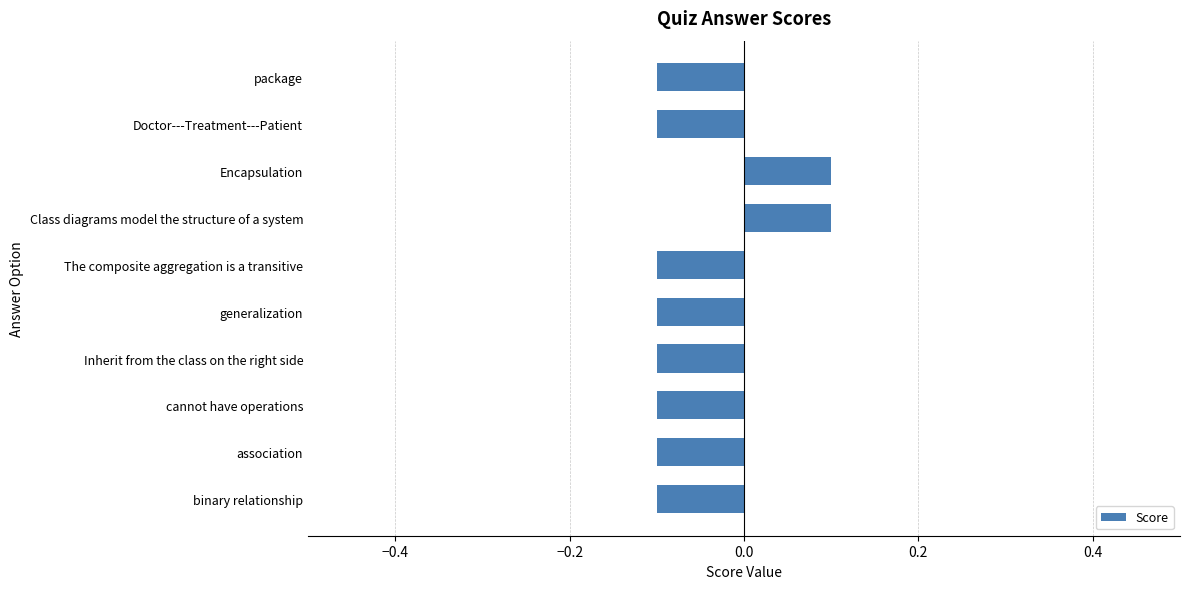

What is the smallest value displayed?

-0.1